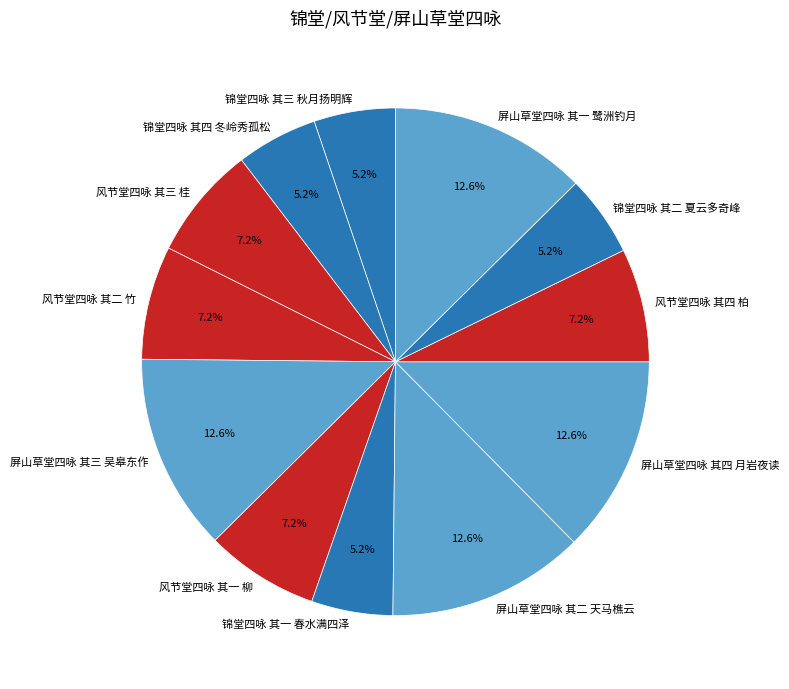

To the nearest percent, what is the combined percentage of 屏山草堂四咏 其四 月岩夜读 and 屏山草堂四咏 其一 鹭洲钓月?

25%